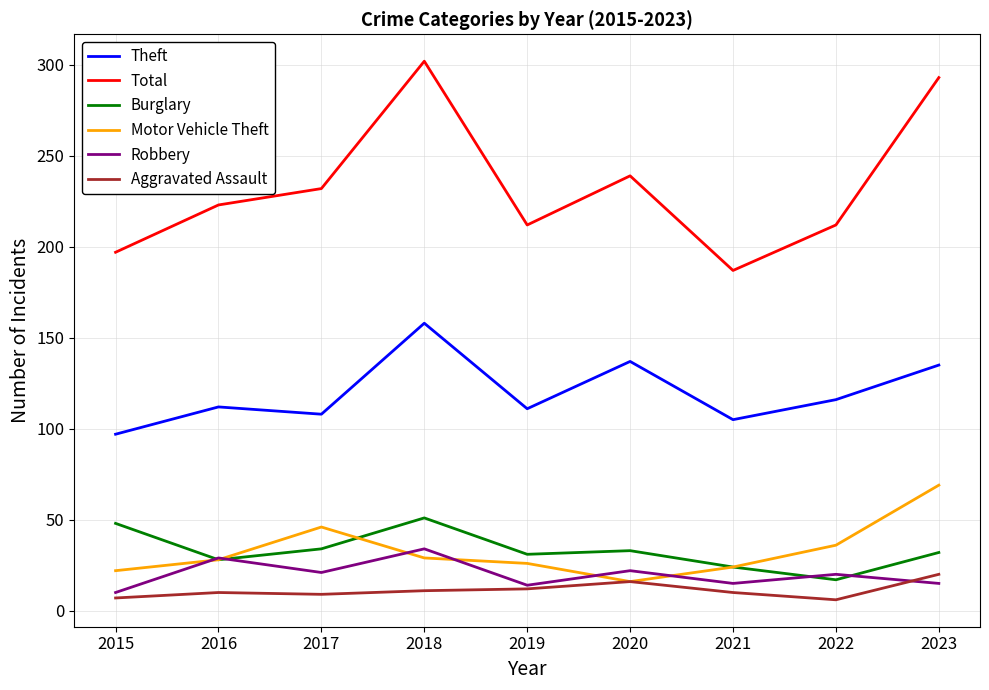

True or false: Aggravated Assault and Burglary intersect in this chart.

False